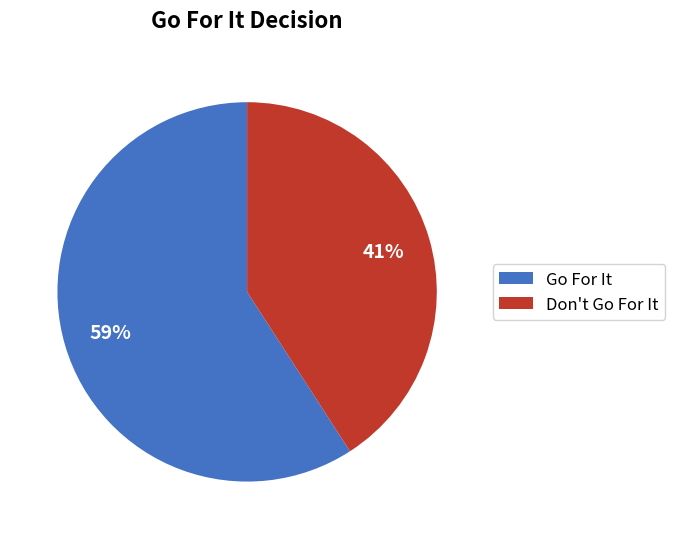

What is the ratio of the value at Don't Go For It to the value at Go For It?

0.7